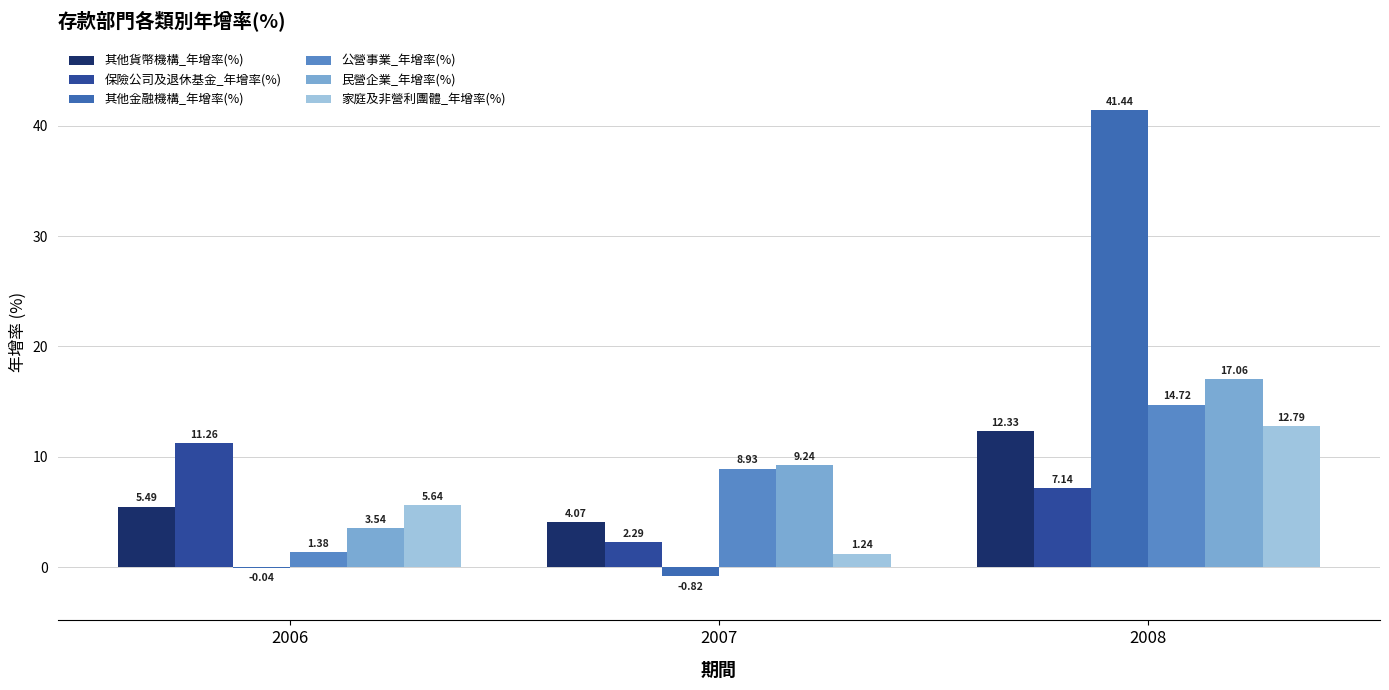

Is it true that 其他貨幣機構_年增率(%) equals 12.3 at 2008?

True